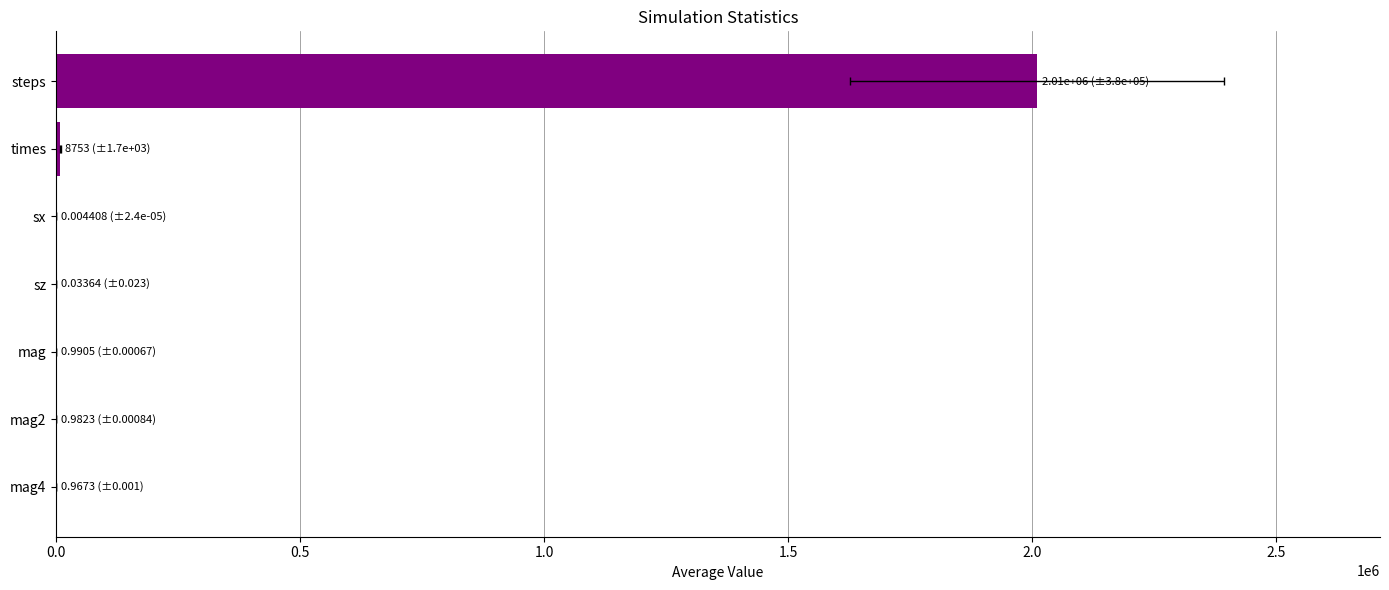

Does the chart contain any negative values?

No